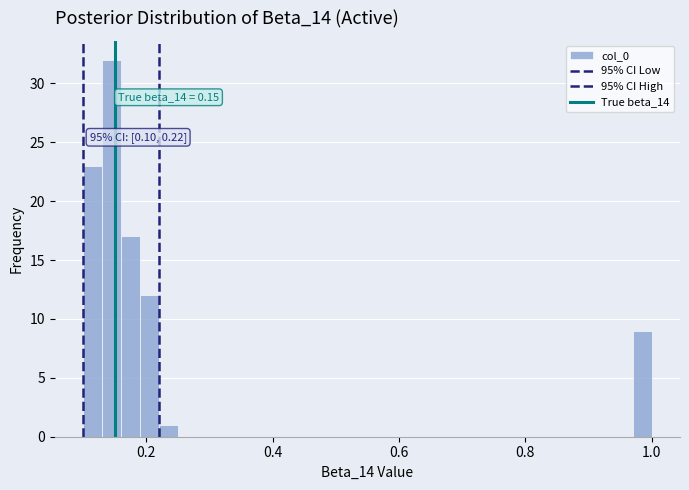

Read against the x-axis, roughly where is the centre of the tallest bar?

0.14